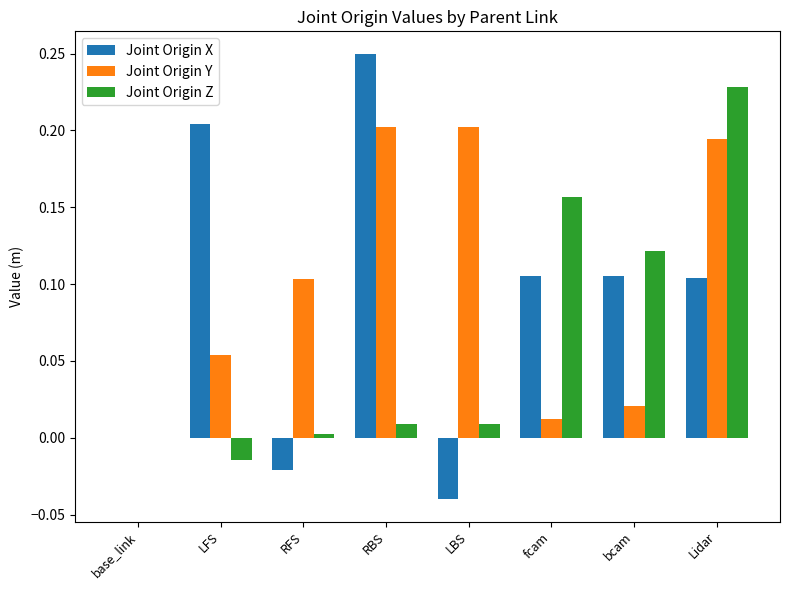

The Joint Origin Z series shows 0.1 at fcam. True or false?

False